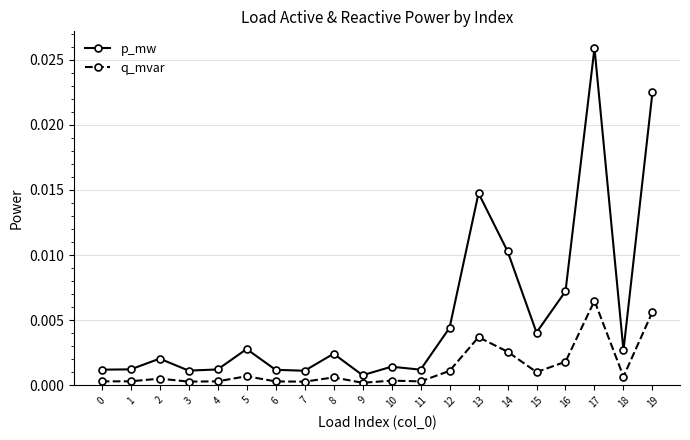

Which series has the widest spread of values?

p_mw